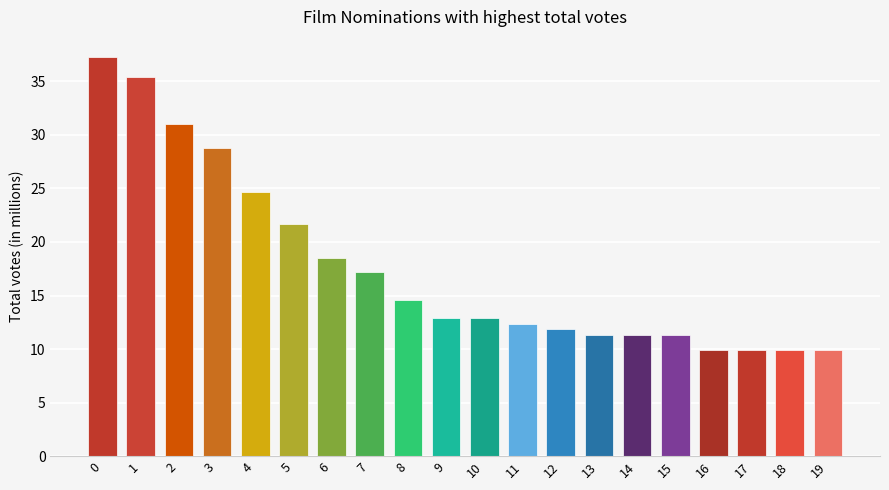

What is the smallest value displayed?

9.9